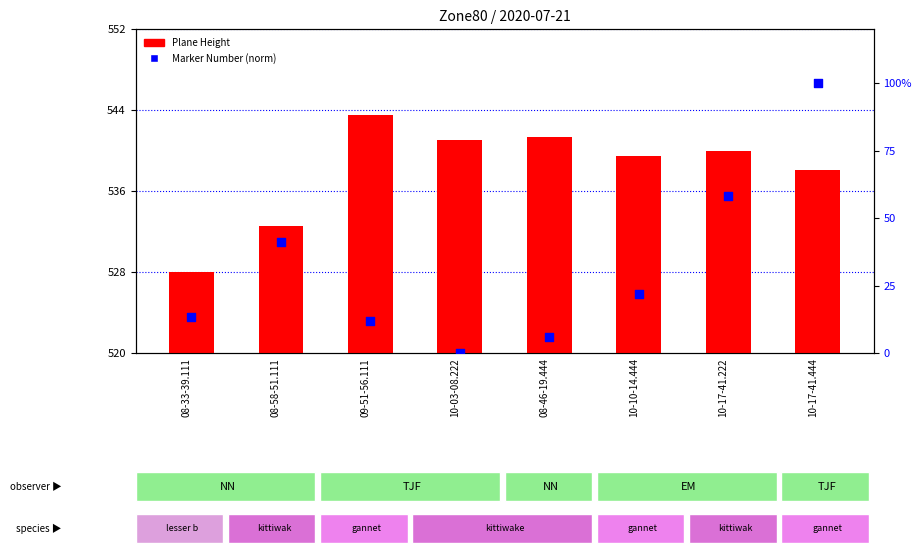

What are all the series names shown in the legend?

Plane Height, Marker Number (norm)